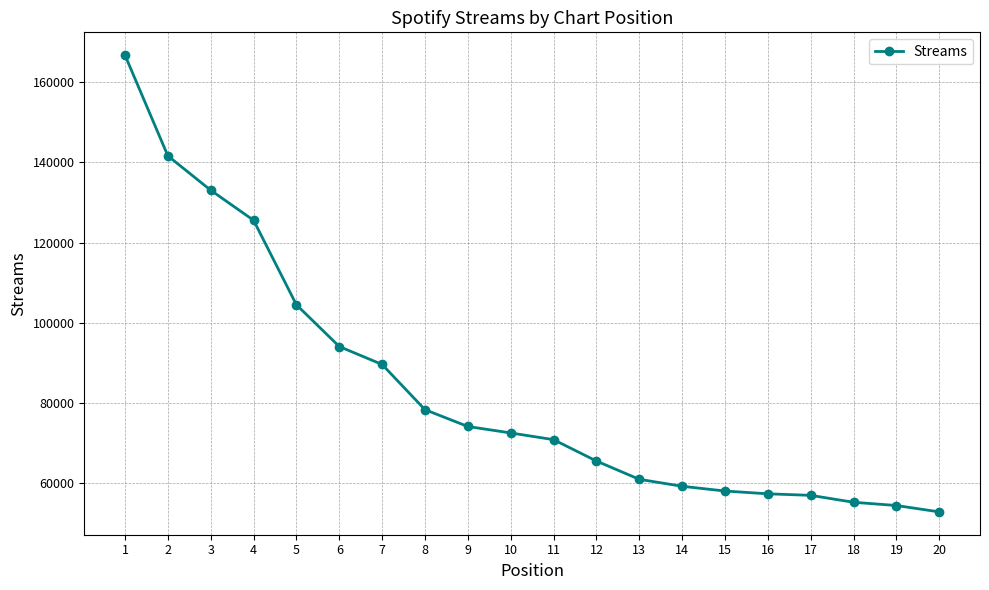

What is the smallest value displayed?

52863